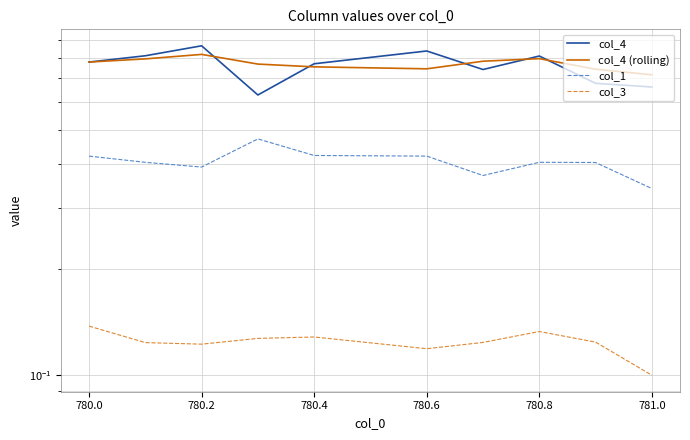

Read the col_1 value at 780.2.

0.4